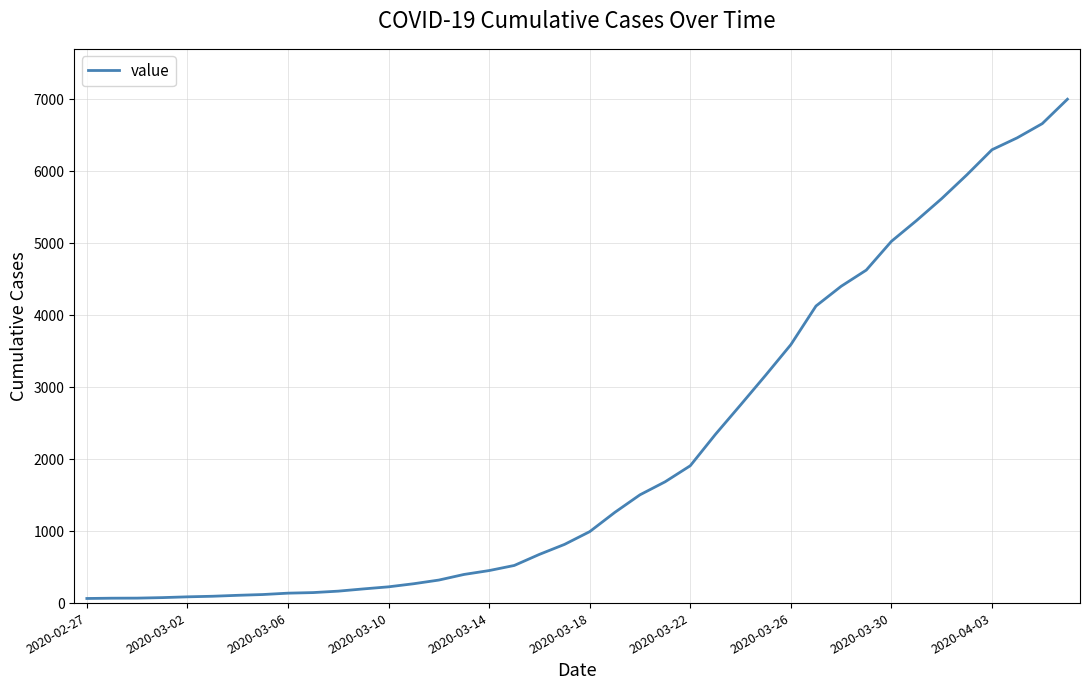

What is the sum of all values?

85740